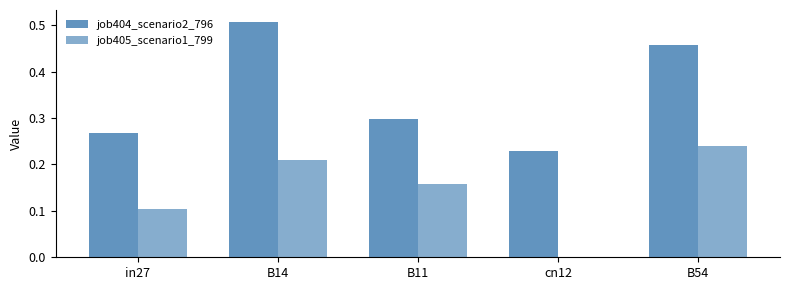

Reading left to right, what are all the values shown in this chart?

job404_scenario2_796: 0.3	0.5	0.3	0.2	0.5
job405_scenario1_799: 0.1	0.2	0.2	0.0	0.2